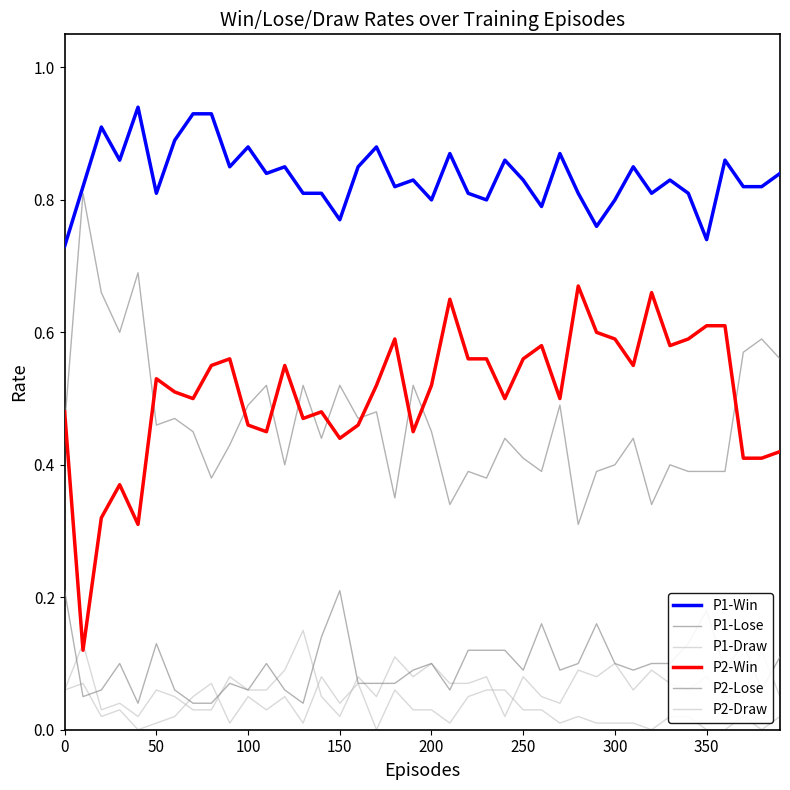

Count the number of data series in this chart.

6